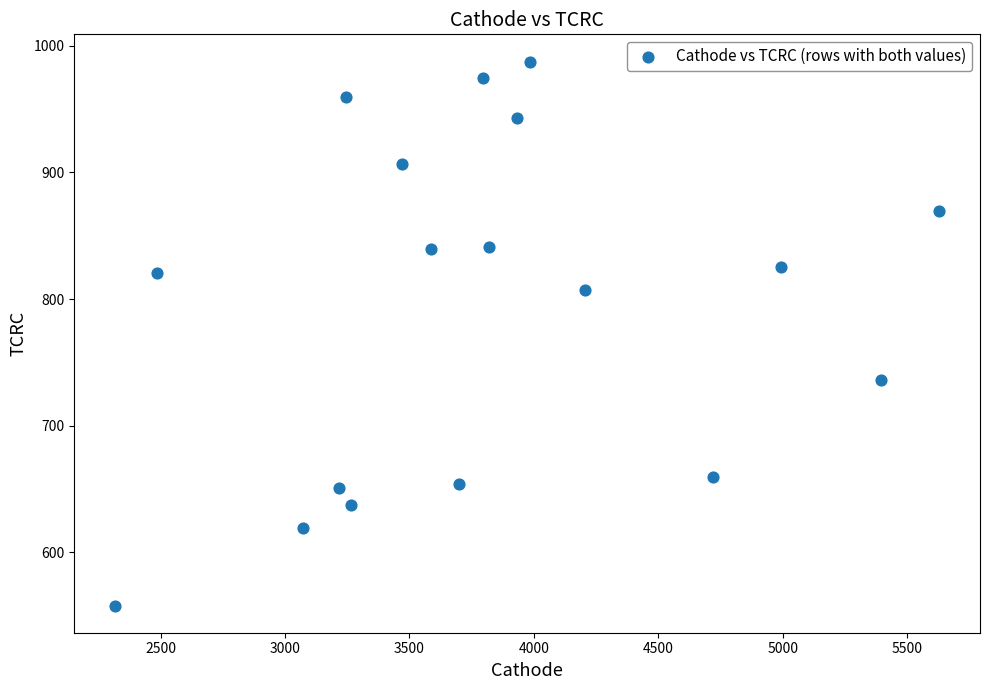

What is the range of Y values (max minus min)?

429.5